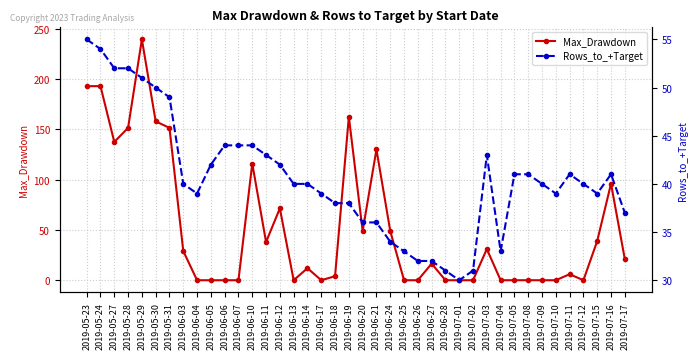

What is the maximum value for Rows_to_+Target?

55.0